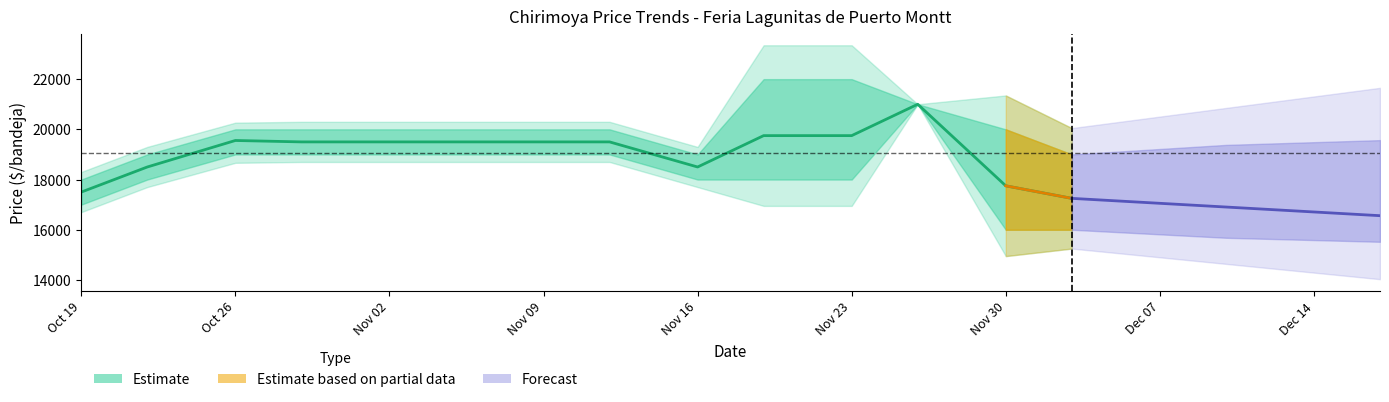

What is the value of the 10th point from the left?

19750